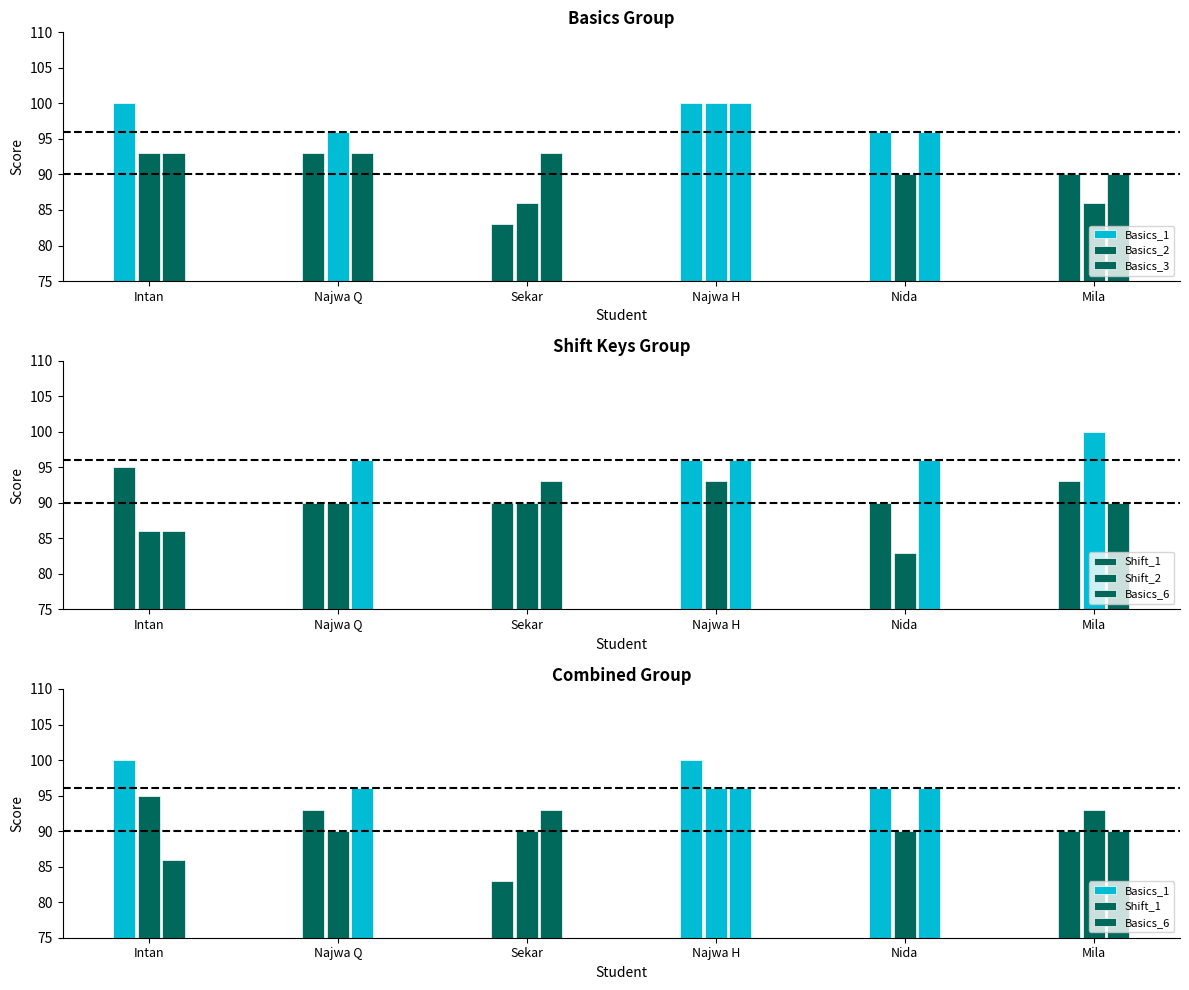

How many values in the Basics_1 series are below 96?

3